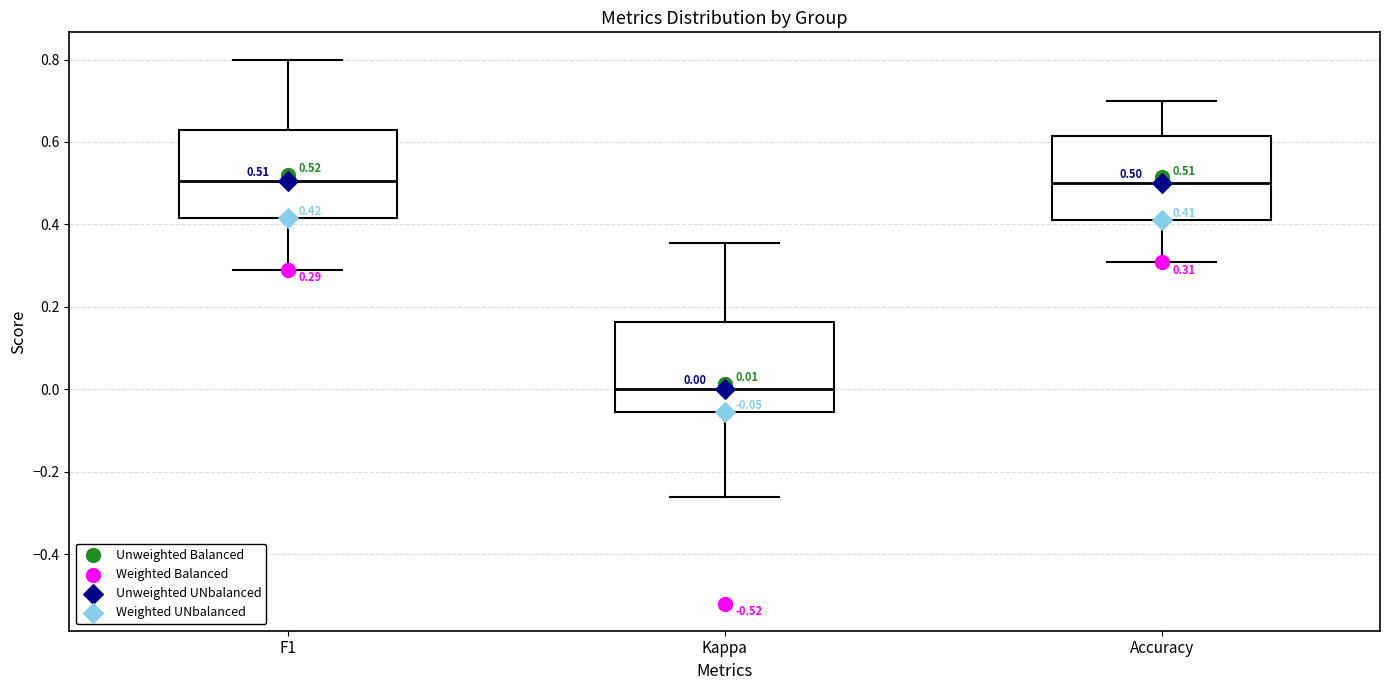

Which box has the lowest median line?

Kappa